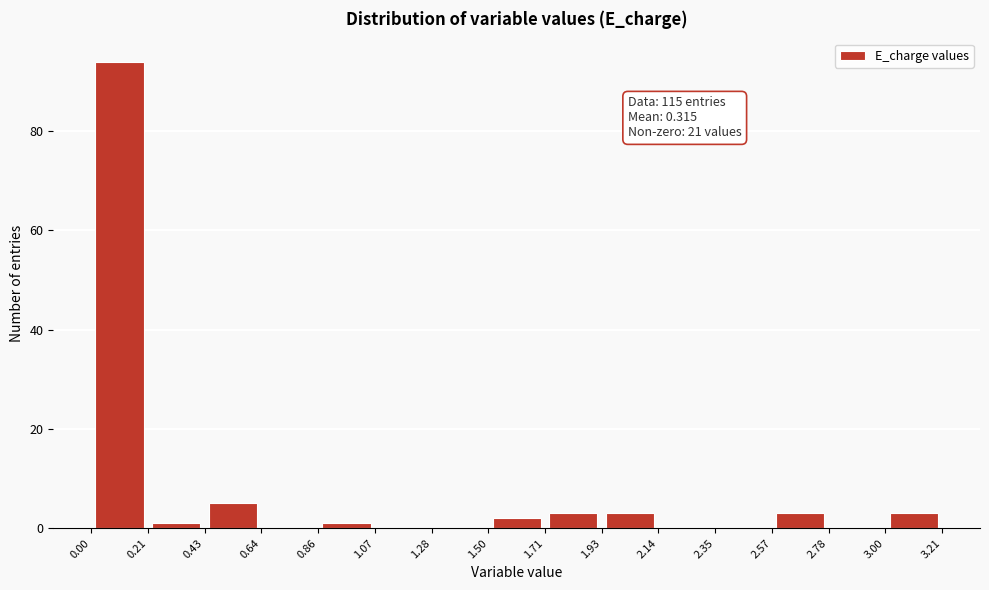

Which range on the x-axis has the tallest bar?

0.00 to 0.21